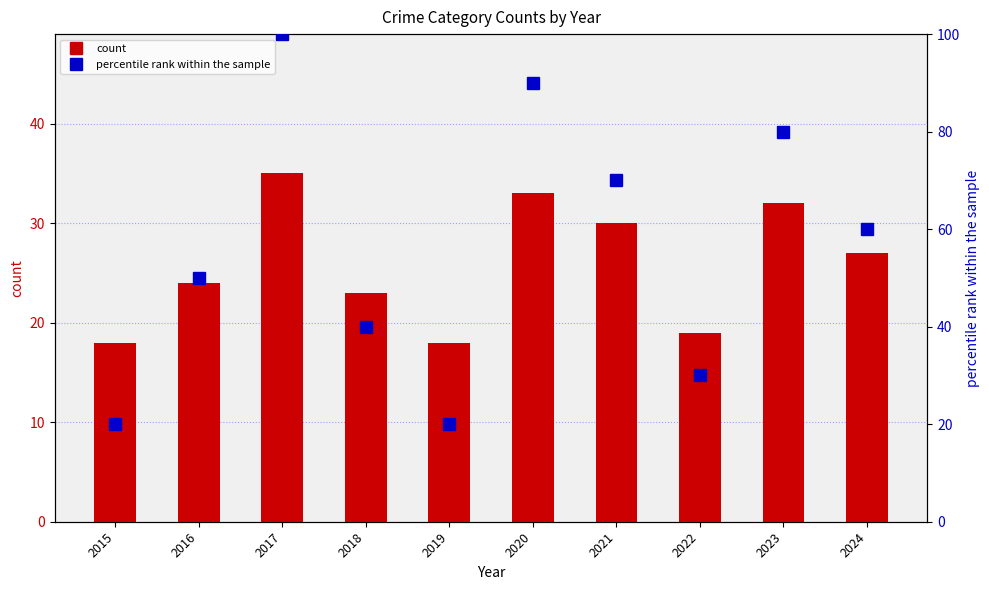

List the series in order of their overall mean, lowest first.

count, percentile rank within the sample